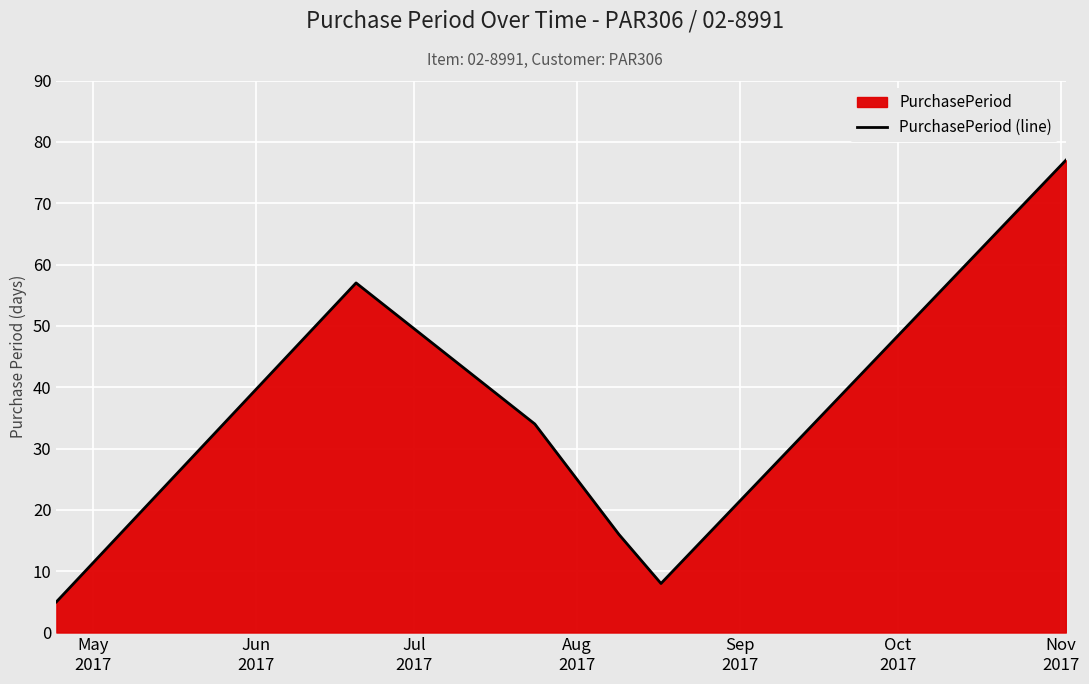

How many data points are less than 34?

3